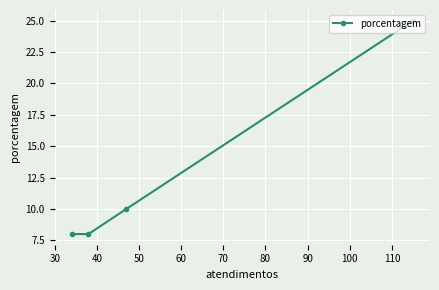

What is the maximum value shown in the chart?

25